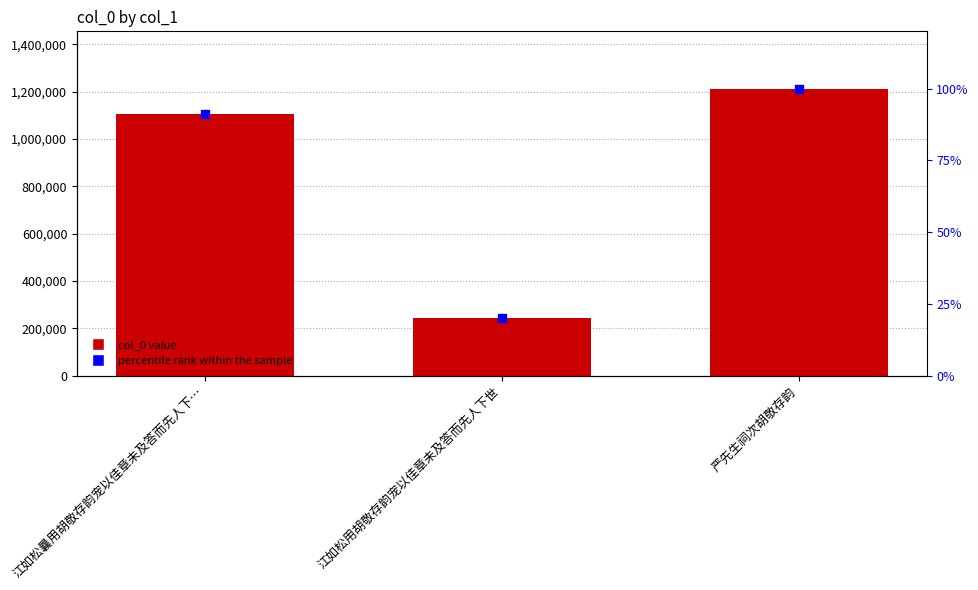

Which series has the largest total across all categories?

col_0